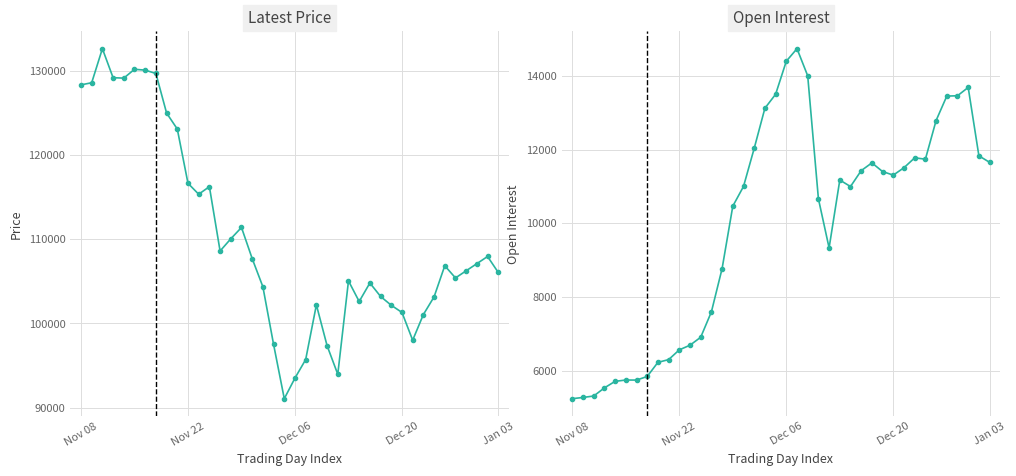

What is the label of the 22nd point from the left?

21